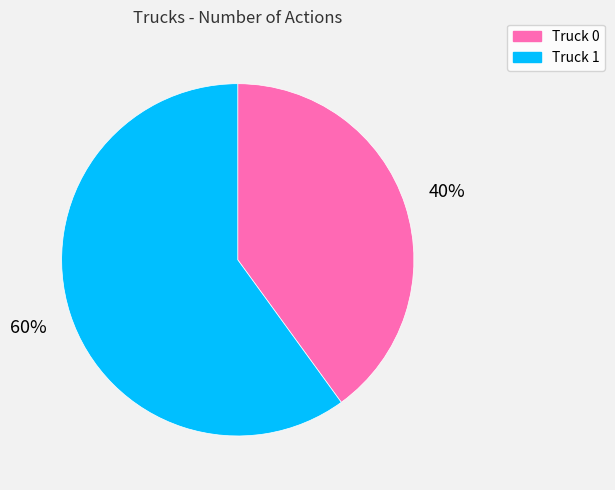

Do Truck 1 and Truck 0 together represent more than half of the pie?

Yes